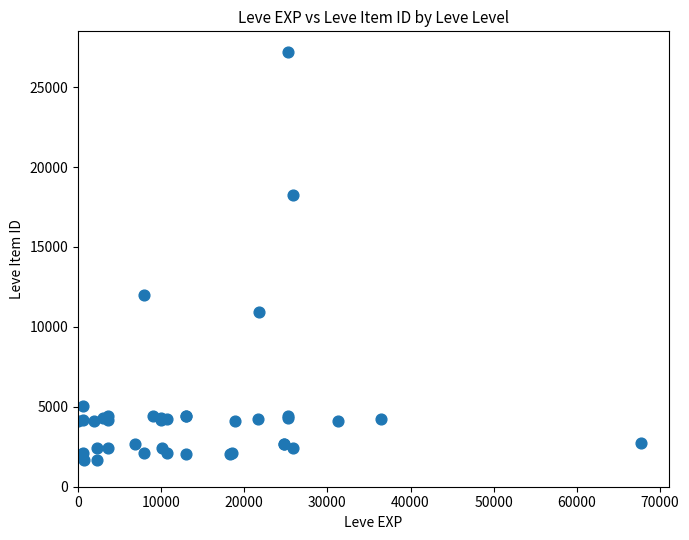

What Y value in the scatter plot is closest to 14448?

12018